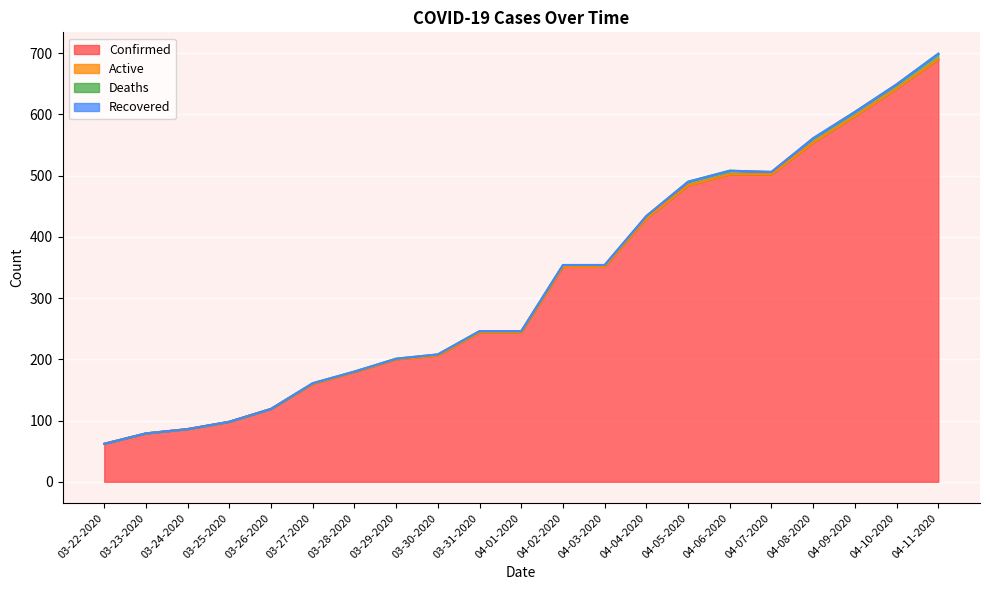

What is the label of the 7th point from the left?

03-28-2020